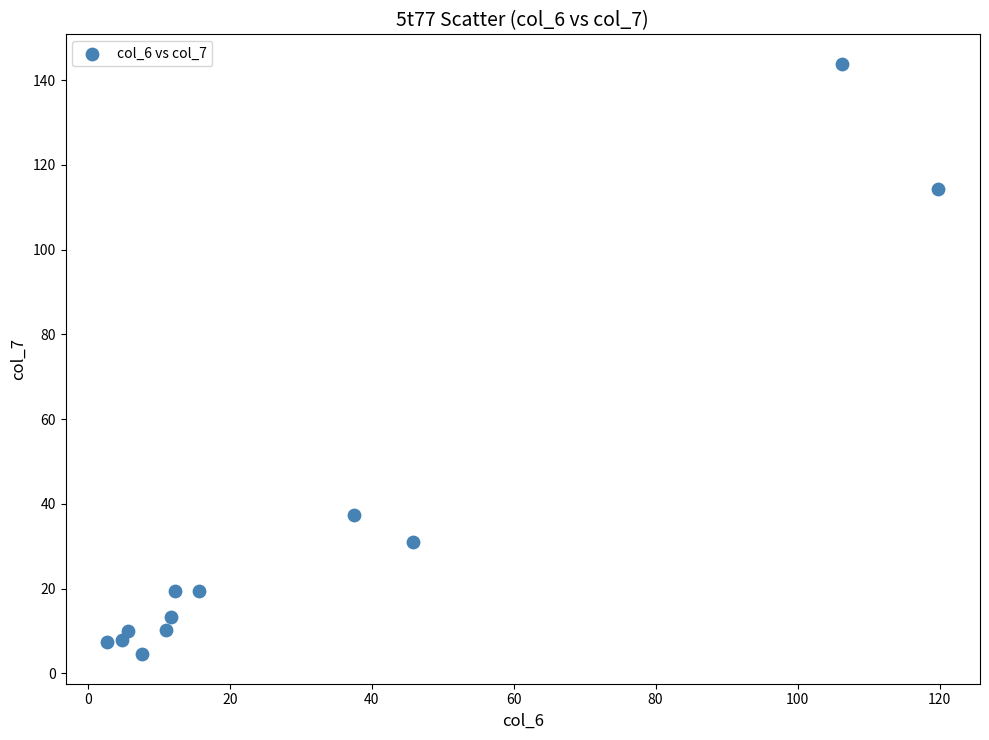

What Y value in the scatter plot is closest to 74?

37.4